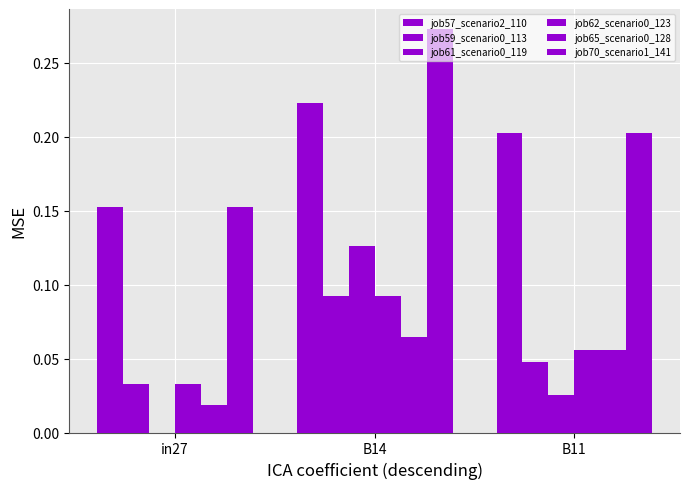

Are the bars horizontal?

No